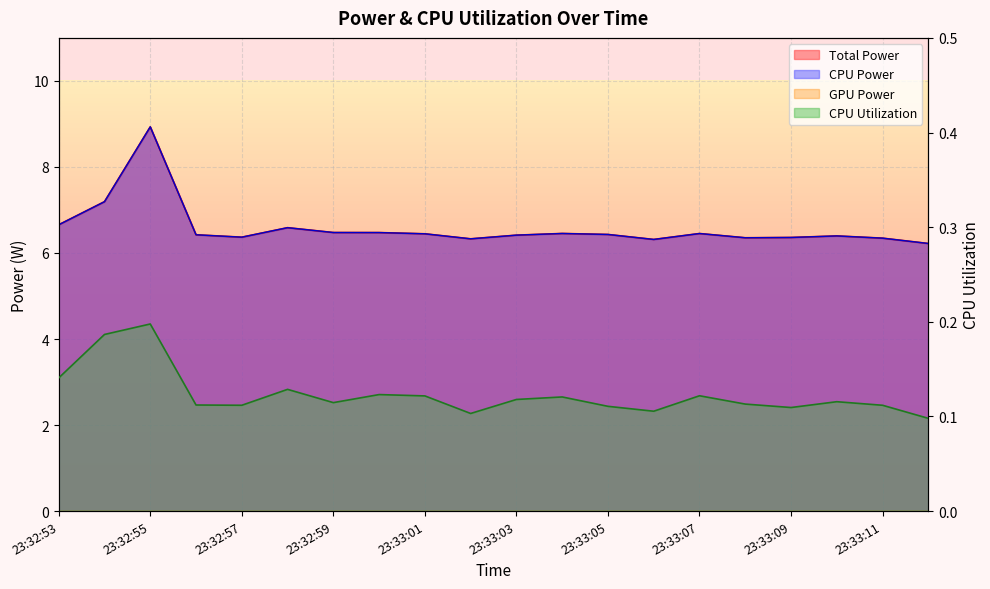

Reading left to right, transcribe all the data shown in this chart.

Total Power: 23:32:53=6.7	23:32:54=7.2	23:32:55=8.9	23:32:56=6.4	23:32:57=6.4	23:32:58=6.6	23:32:59=6.5	23:33:00=6.5	23:33:01=6.4	23:33:02=6.3	23:33:03=6.4	23:33:04=6.5	23:33:05=6.4	23:33:06=6.3	23:33:07=6.5	23:33:08=6.4	23:33:09=6.4	23:33:10=6.4	23:33:11=6.3	23:33:12=6.2
CPU Power: 23:32:53=6.7	23:32:54=7.2	23:32:55=8.9	23:32:56=6.4	23:32:57=6.4	23:32:58=6.6	23:32:59=6.5	23:33:00=6.5	23:33:01=6.4	23:33:02=6.3	23:33:03=6.4	23:33:04=6.5	23:33:05=6.4	23:33:06=6.3	23:33:07=6.5	23:33:08=6.4	23:33:09=6.4	23:33:10=6.4	23:33:11=6.3	23:33:12=6.2
CPU Utilization: 23:32:53=0.1	23:32:54=0.2	23:32:55=0.2	23:32:56=0.1	23:32:57=0.1	23:32:58=0.1	23:32:59=0.1	23:33:00=0.1	23:33:01=0.1	23:33:02=0.1	23:33:03=0.1	23:33:04=0.1	23:33:05=0.1	23:33:06=0.1	23:33:07=0.1	23:33:08=0.1	23:33:09=0.1	23:33:10=0.1	23:33:11=0.1	23:33:12=0.1